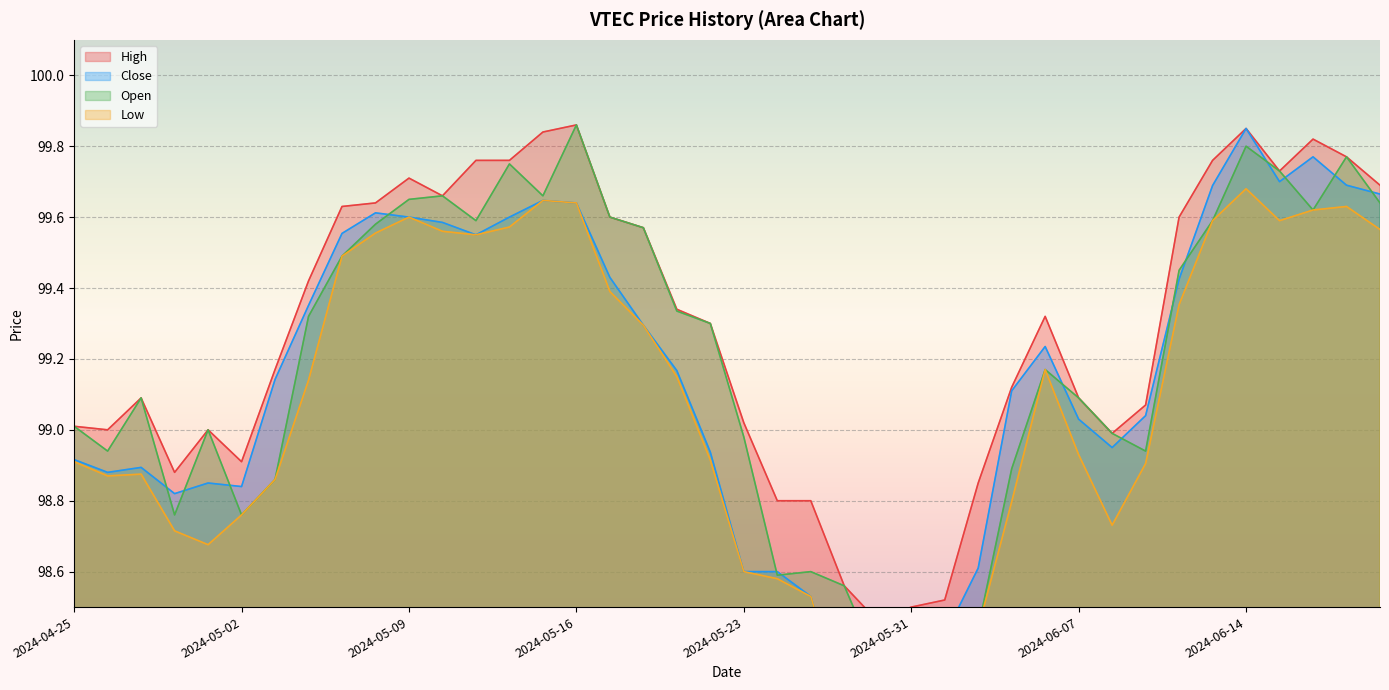

List the series in order of their peak value, lowest first.

Low, Close, High, Open